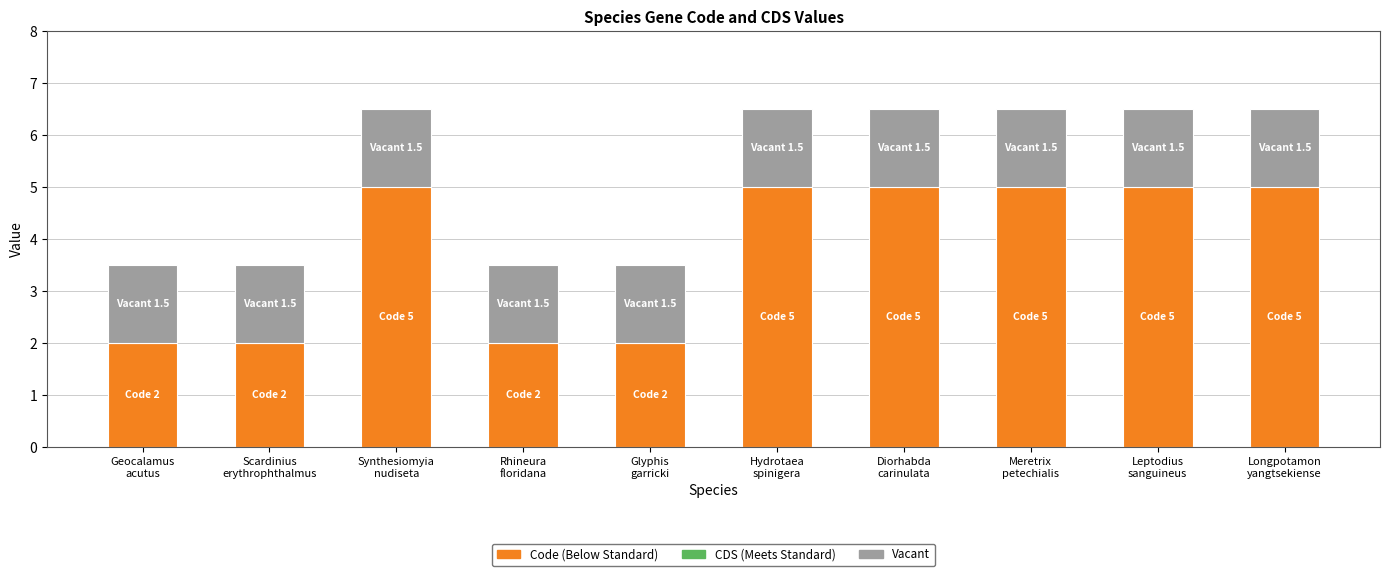

Reading left to right, what are the values for Code?

2.0	2.0	5.0	2.0	2.0	5.0	5.0	5.0	5.0	5.0